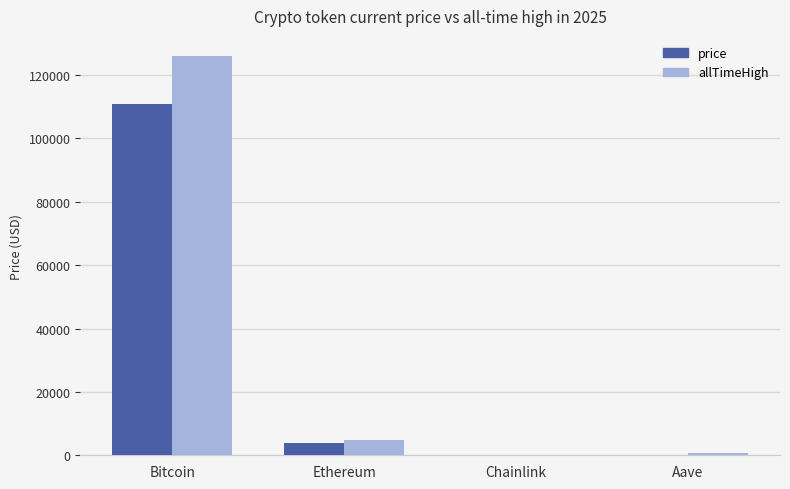

Where is price nearest to the value 55458?

Ethereum